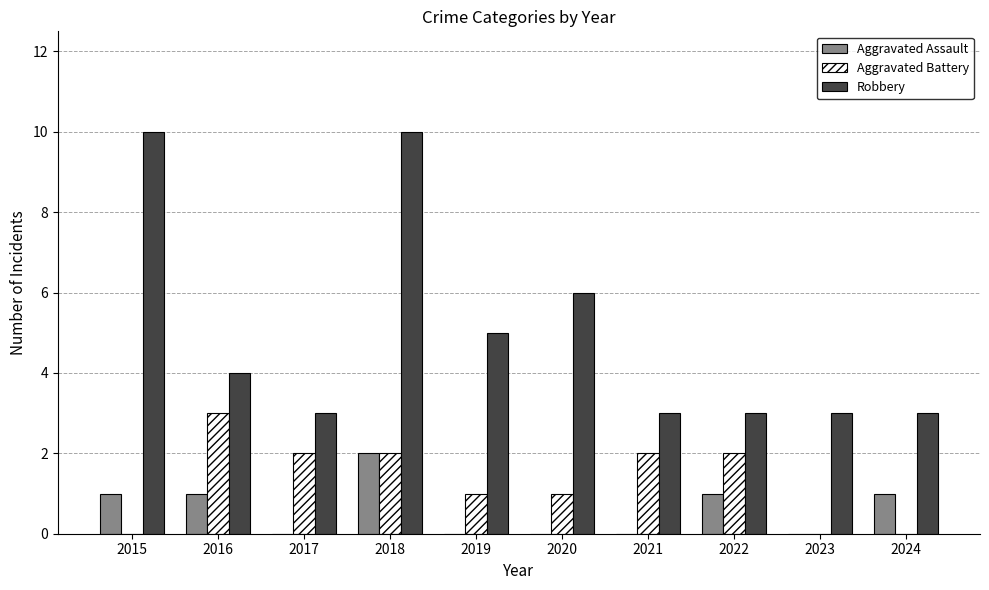

Between 2022 and 2023, which series saw the biggest shift?

Aggravated Battery